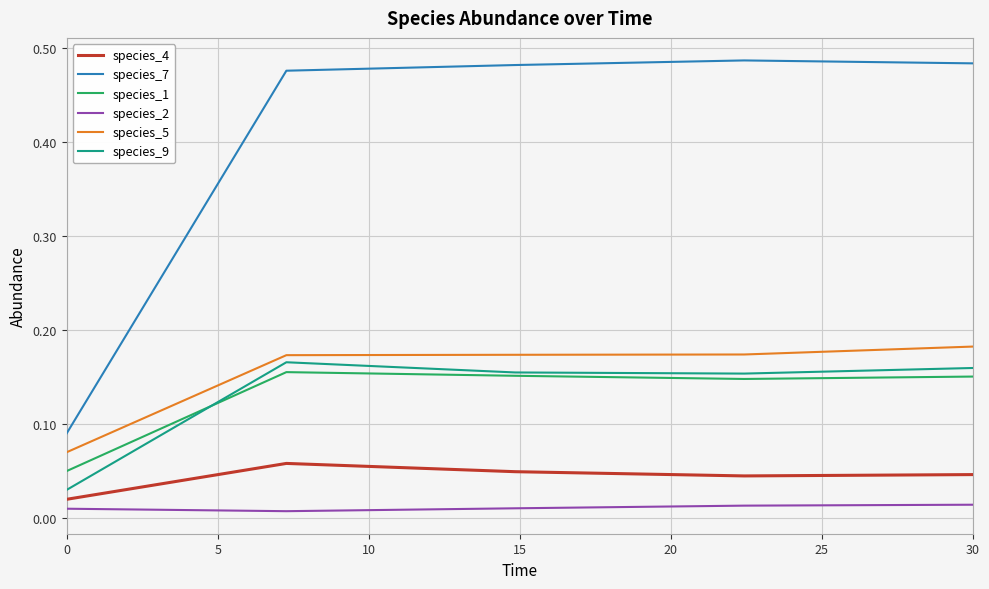

Which series has the largest range (max minus min)?

species_7